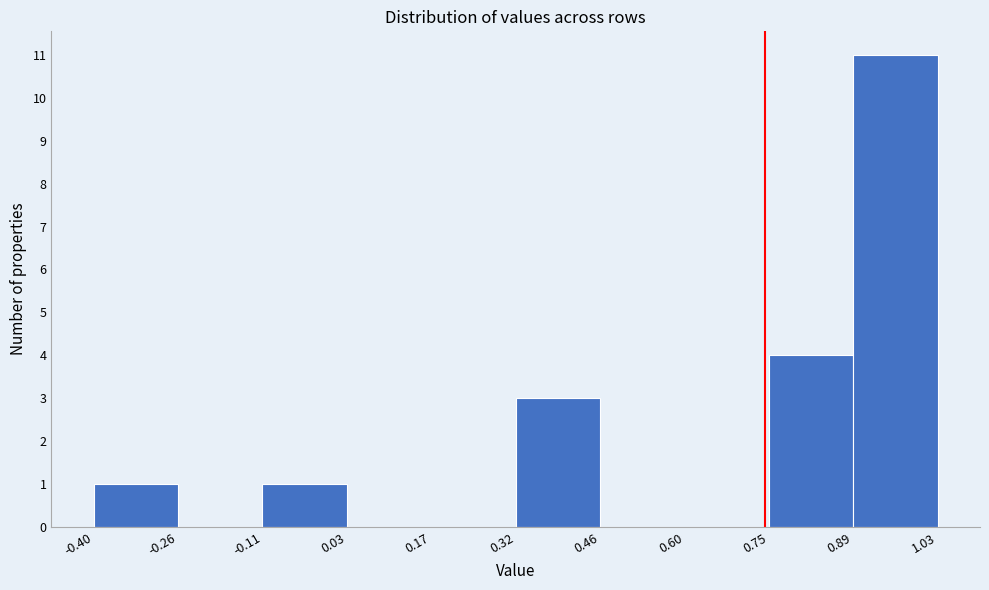

Over which range of the x-axis is the bar tallest?

0.89 to 1.03